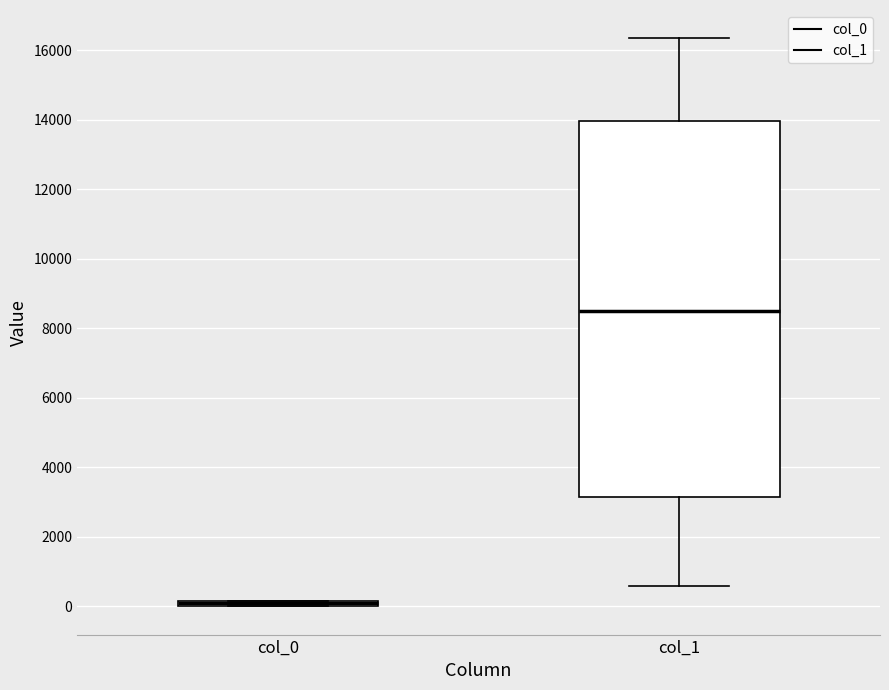

Where is the upper edge of the box for col_0 on the y-axis? The values are not printed on the chart, so give them approximately, as read against the axis.

200